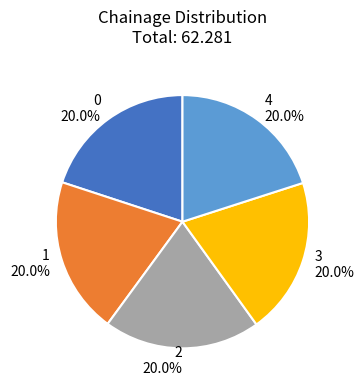

To the nearest percent, what is the combined percentage of 1 and 0?

40%